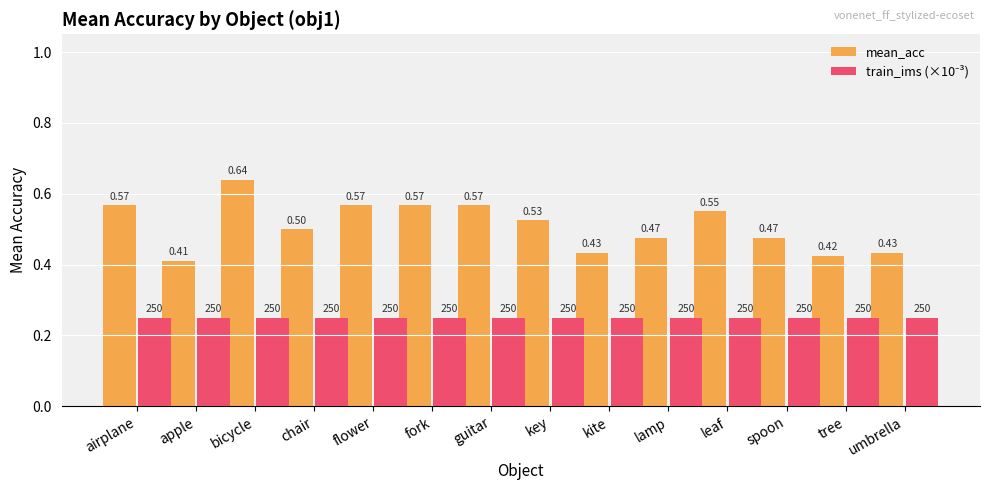

Which category has the highest value across all series?

bicycle